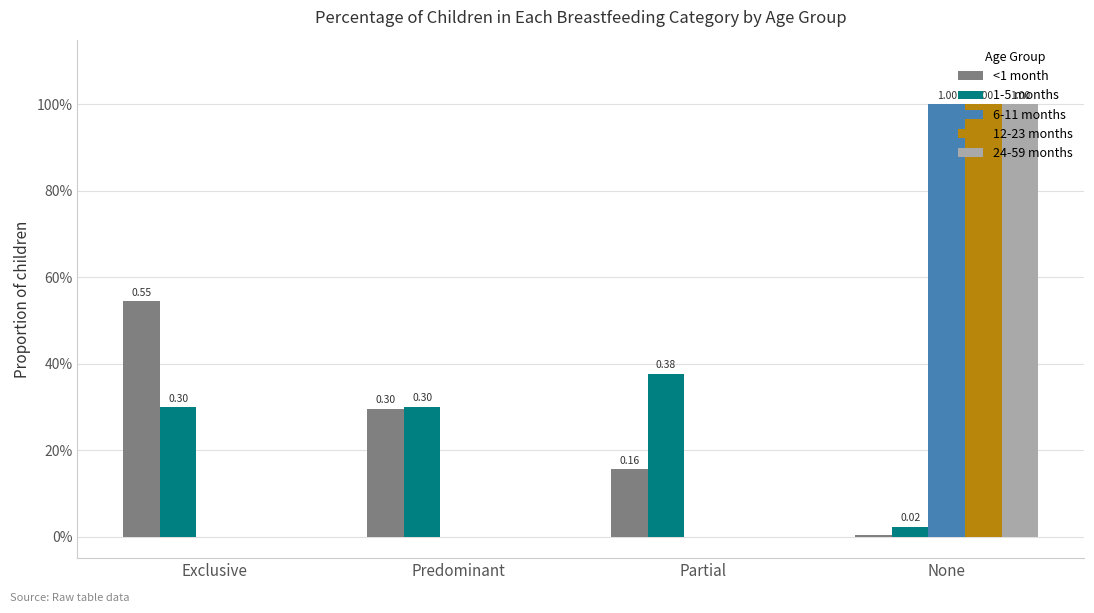

Count the 24-59 months values in the range 0 to 1.

4